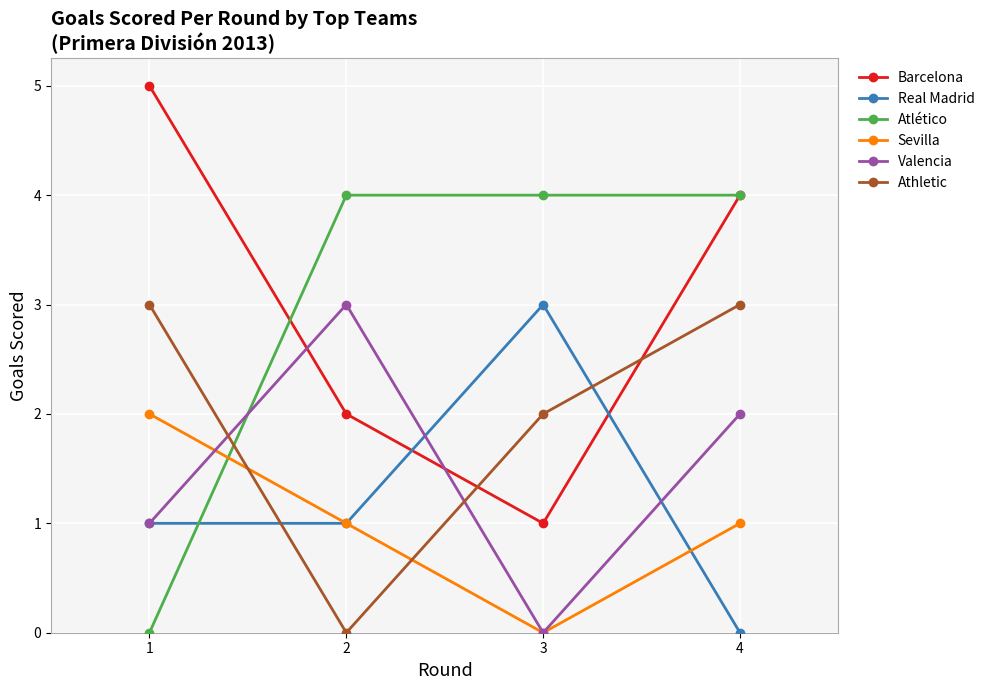

At which category does Valencia reach its first local valley?

3